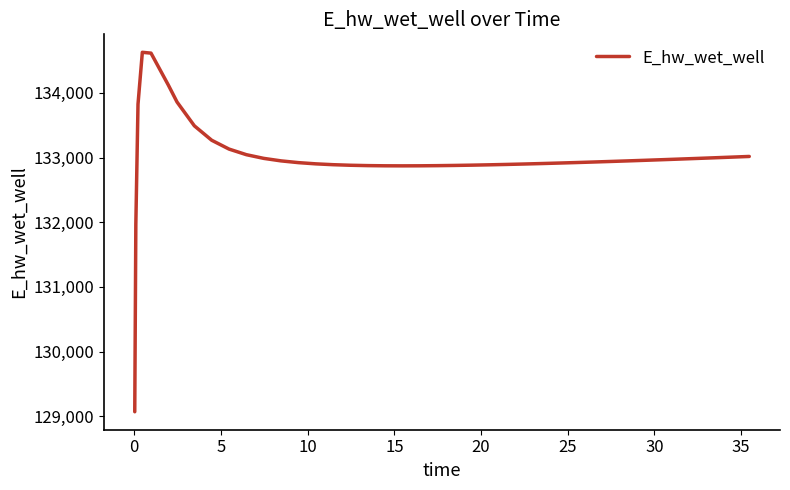

What is the difference between the maximum and minimum values?

5557.6